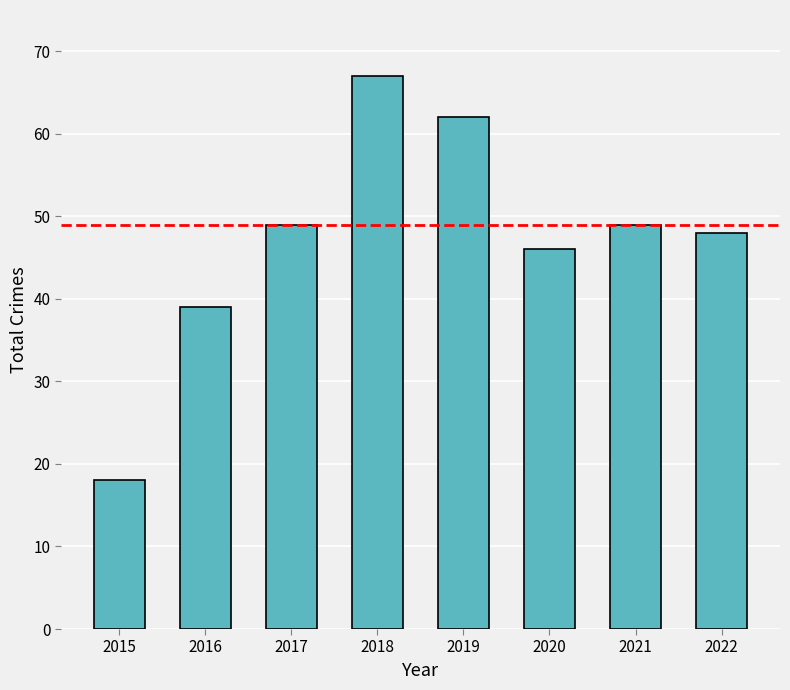

What is the minimum value shown in the chart?

18